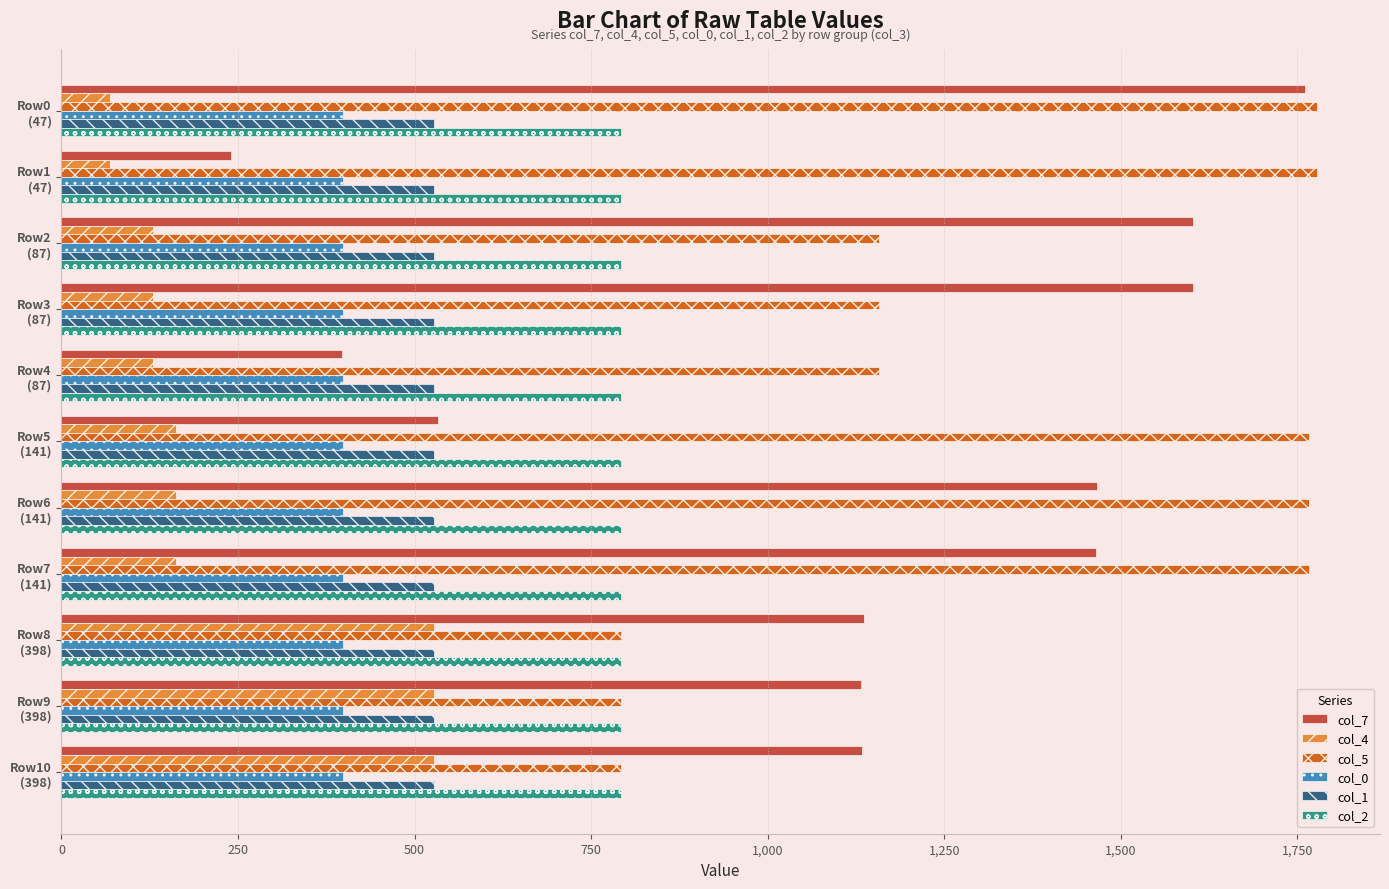

What is the highest value of the col_0 series?

398